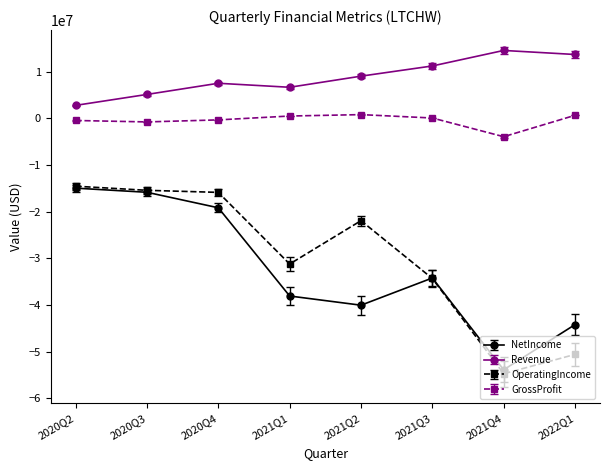

Which series has the largest total across all categories?

Revenue